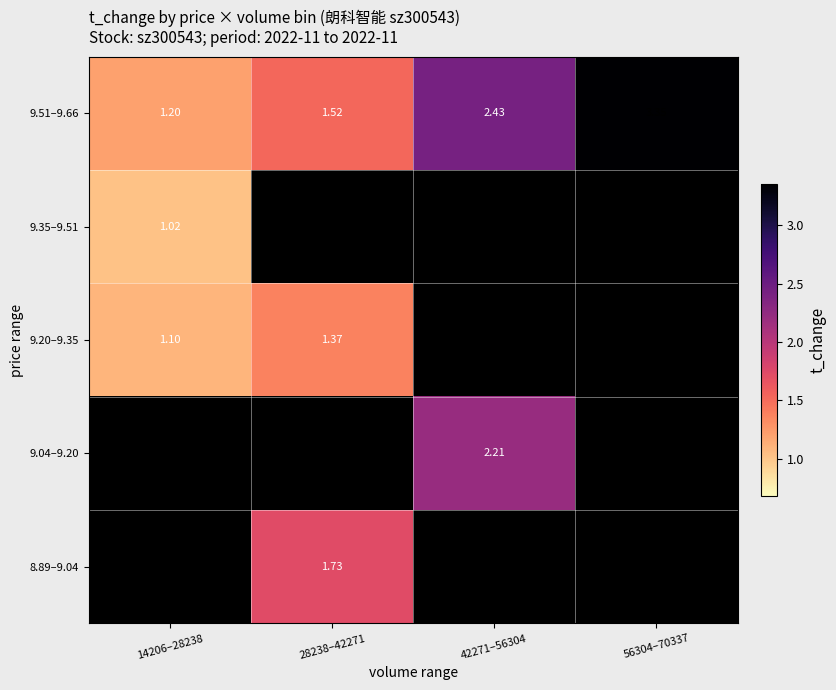

Where is 9.51–9.66 nearest to the value 2?

42271–56304